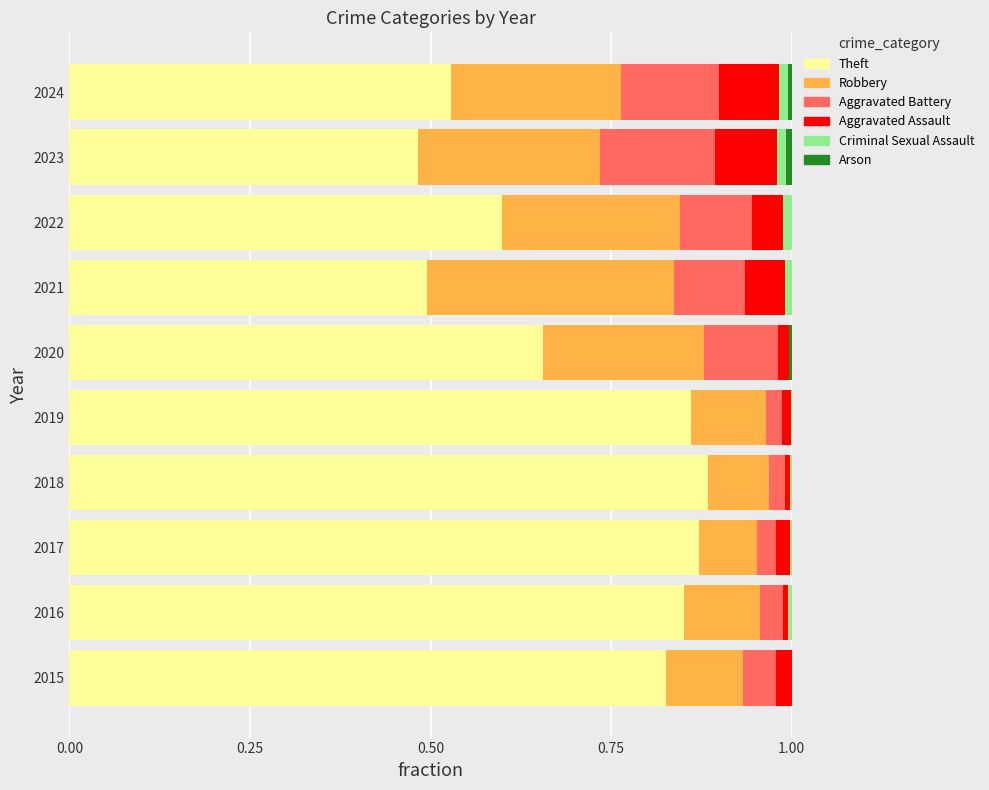

Is it true that Theft equals 0.2 at 2023?

False